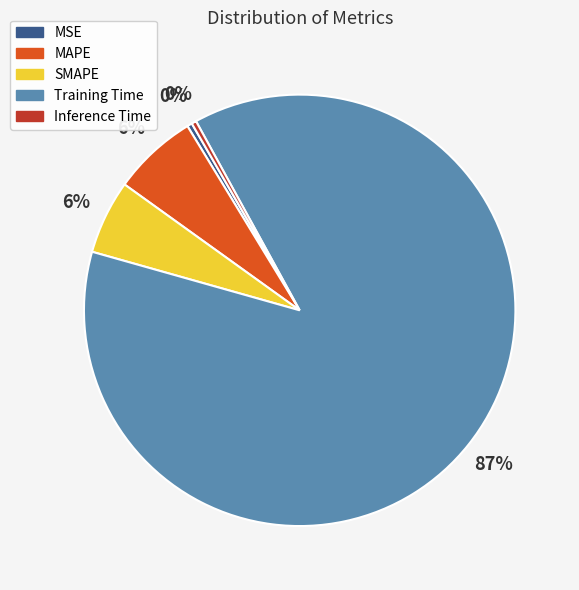

Does MSE account for over 50% of the chart?

No